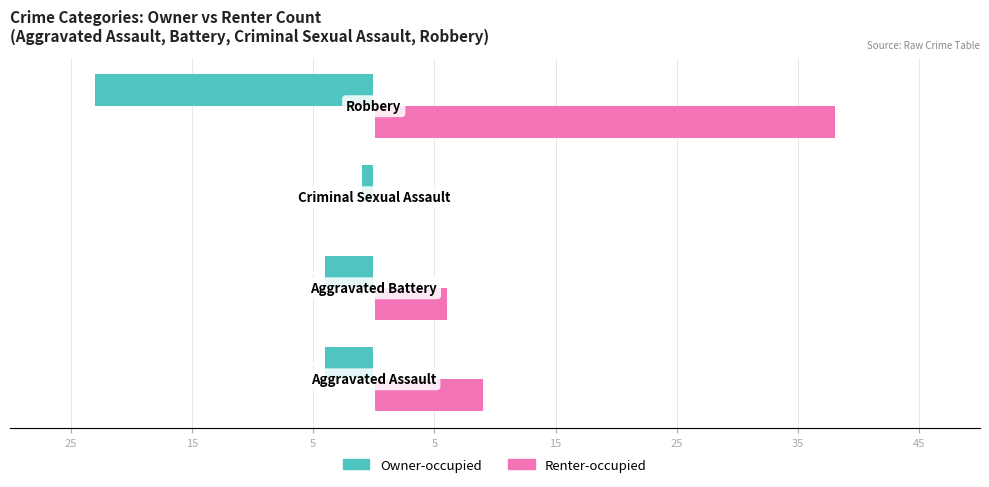

Which series has the widest spread of values?

Renter-occupied